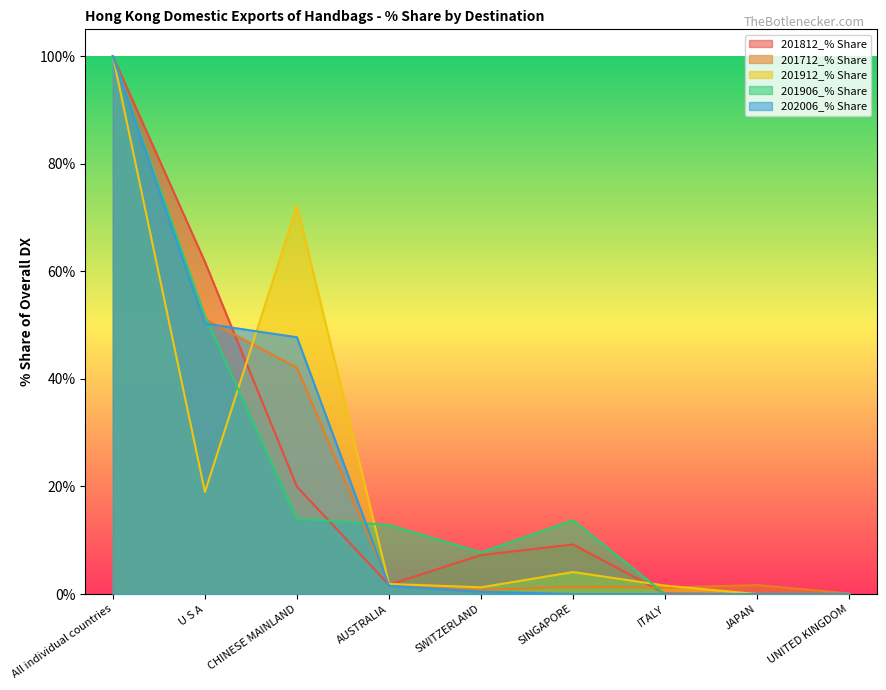

The 201912_% Share series shows 72.2 at CHINESE MAINLAND. True or false?

True